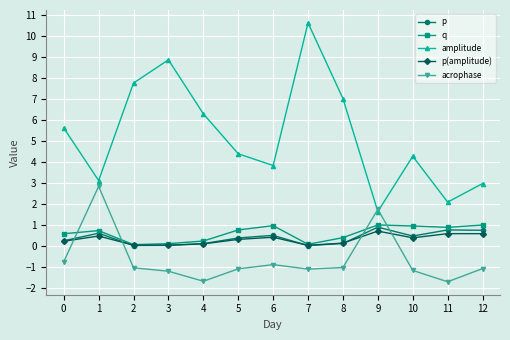

The amplitude series shows 7.8 at 2. True or false?

True